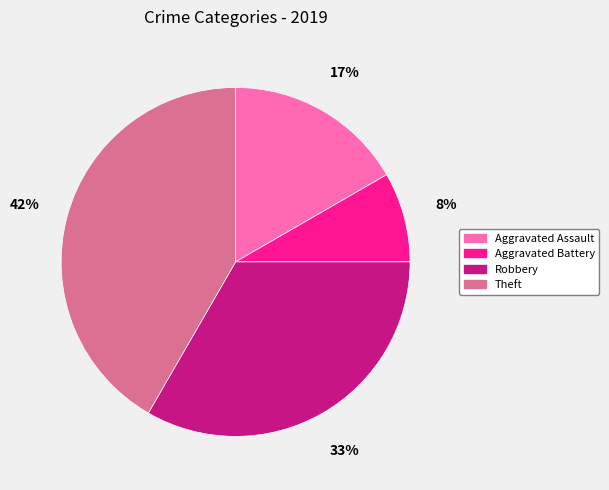

The Aggravated Battery slice represents 1% of the pie. True or false?

False